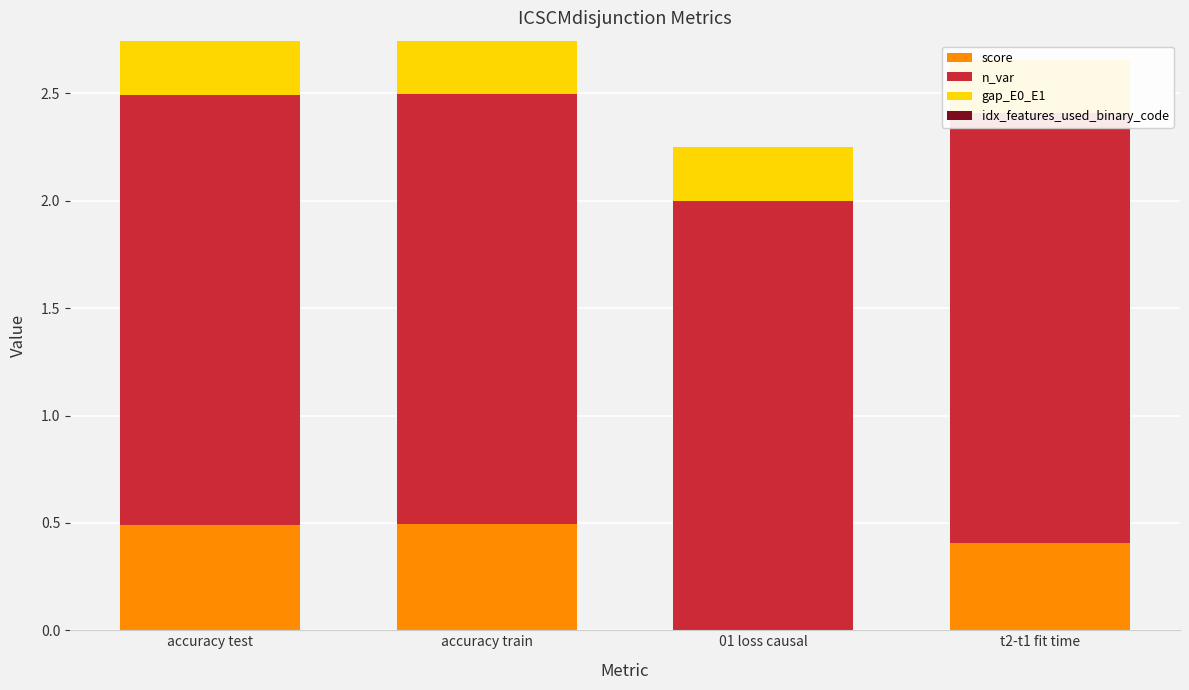

Which has a higher value, accuracy test or 01 loss causal?

accuracy test